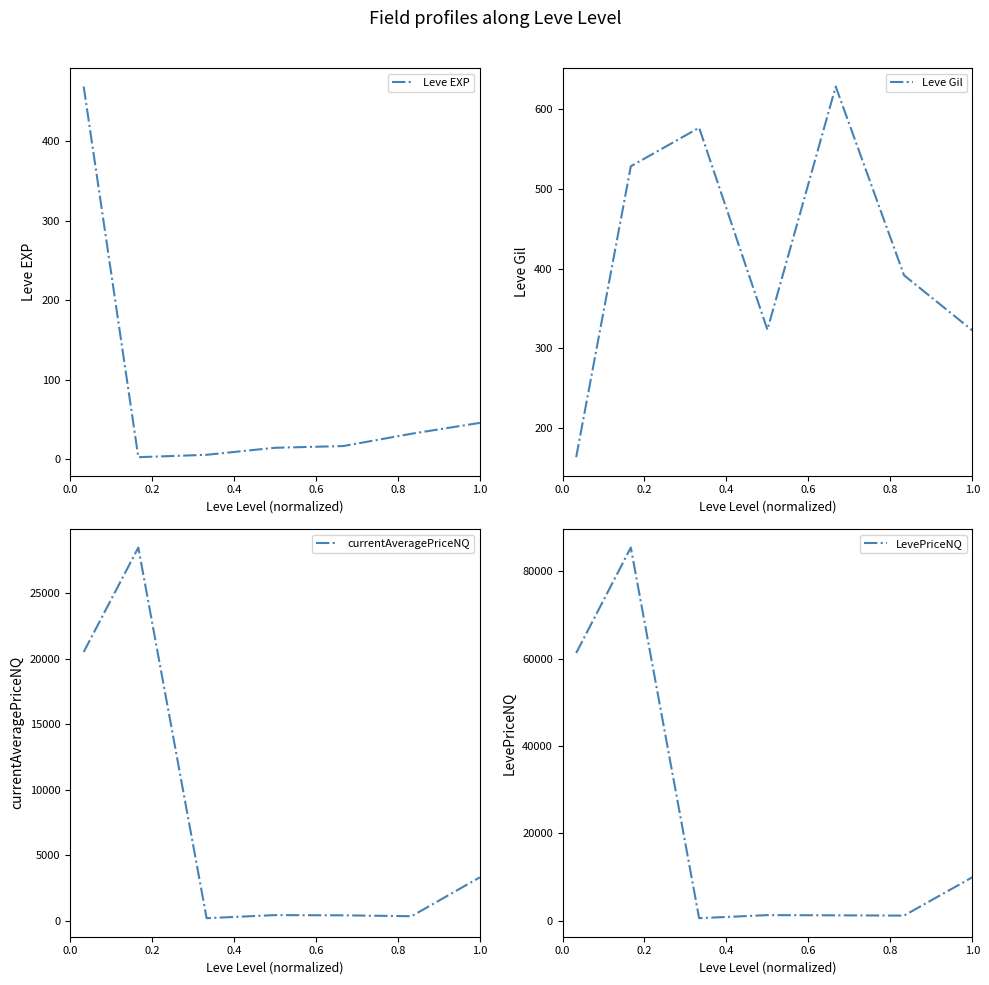

Rank the series by their maximum value, from lowest to highest.

Leve EXP, Leve Gil, currentAveragePriceNQ, LevePriceNQ